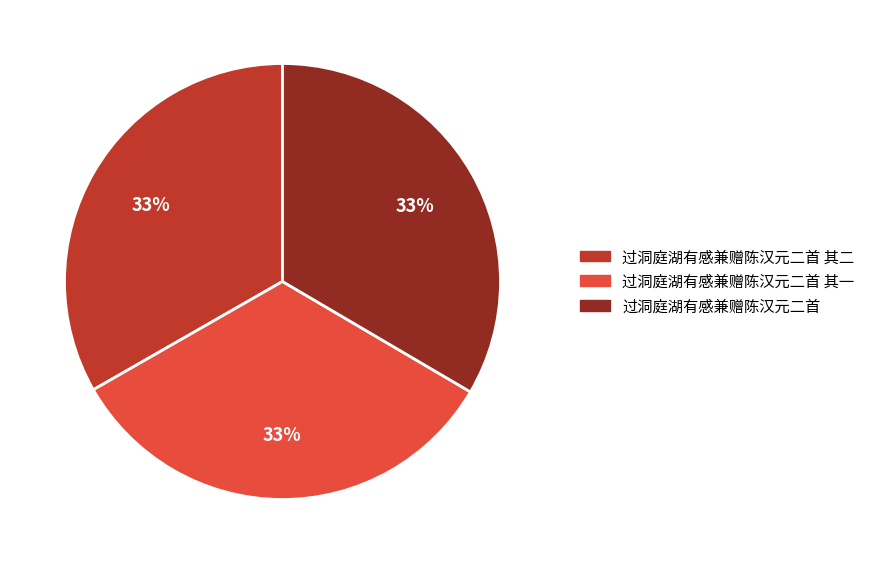

Combined, do 过洞庭湖有感兼赠陈汉元二首 其二 and 过洞庭湖有感兼赠陈汉元二首 其一 account for over 50%?

Yes